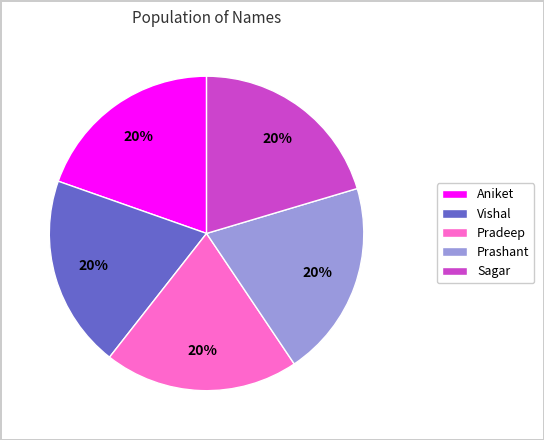

To the nearest percent, what is the average slice percentage?

20%